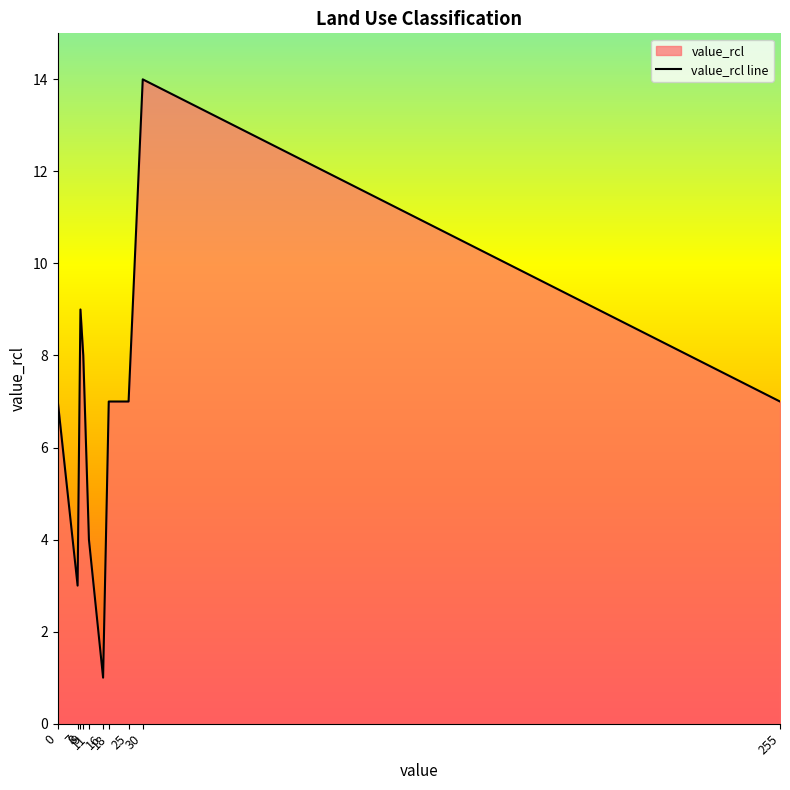

Between 7 and 16, which is larger?

7